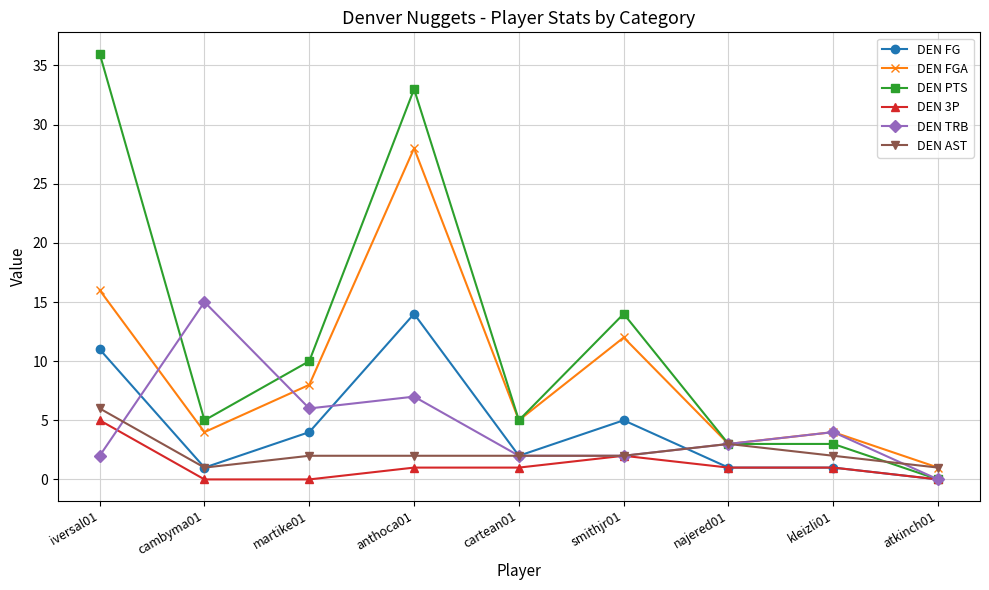

Which series has the largest total across all categories?

DEN PTS